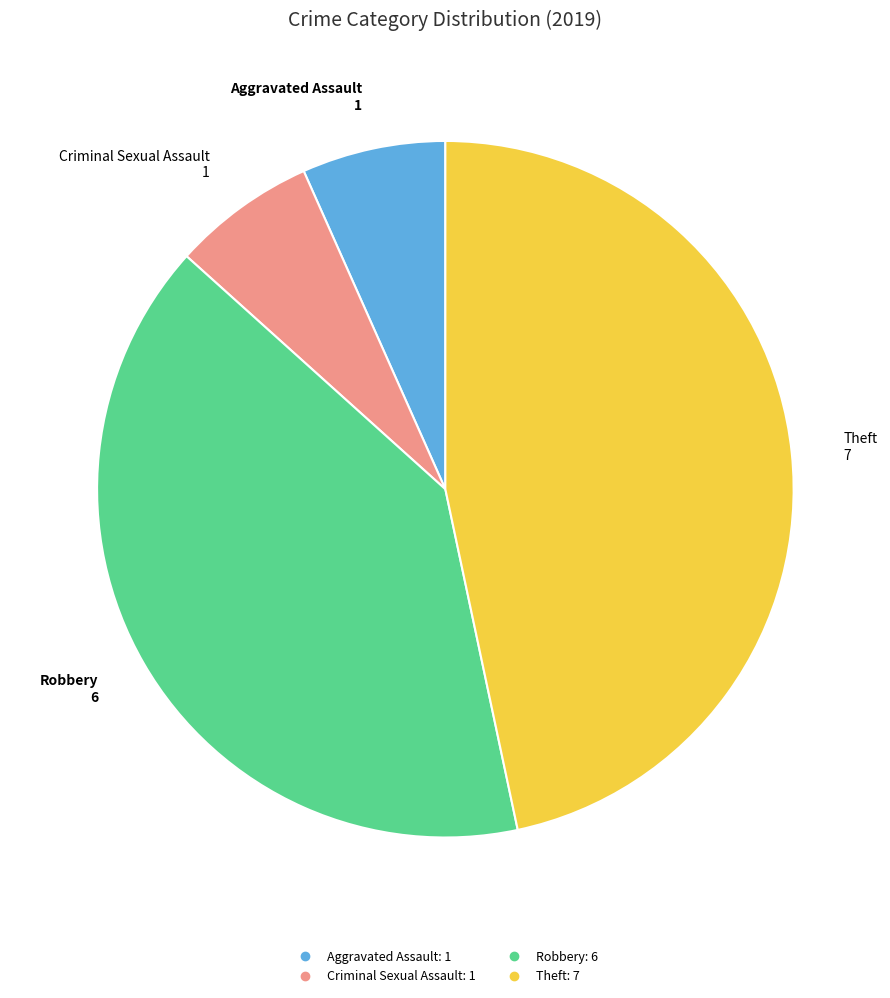

Which slice is the largest?

Theft